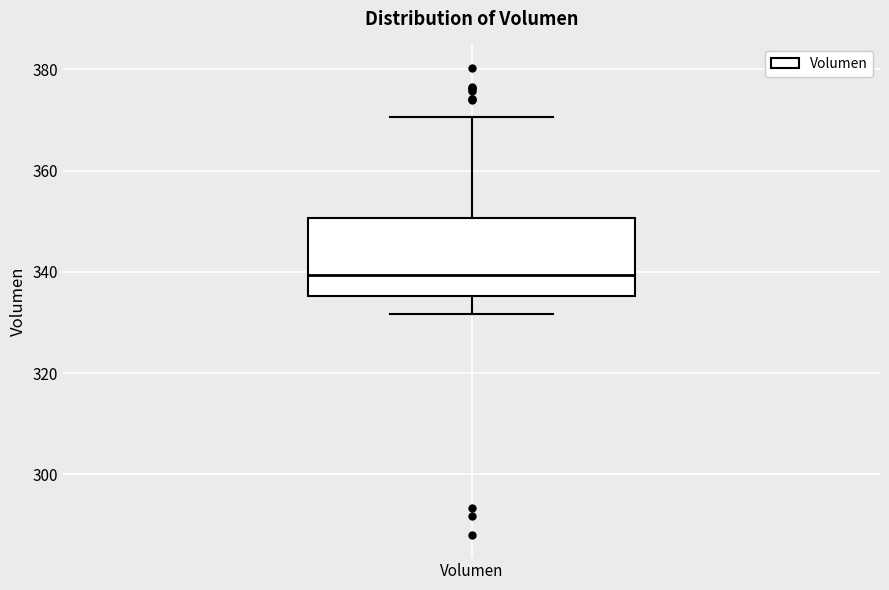

Read this box plot against the y-axis: the position of the median line, the range covered by the box, and the ends of both whiskers. The values are not printed on the chart, so give them approximately, as read against the axis.

median 340, box 336 to 350, whiskers 332 to 370